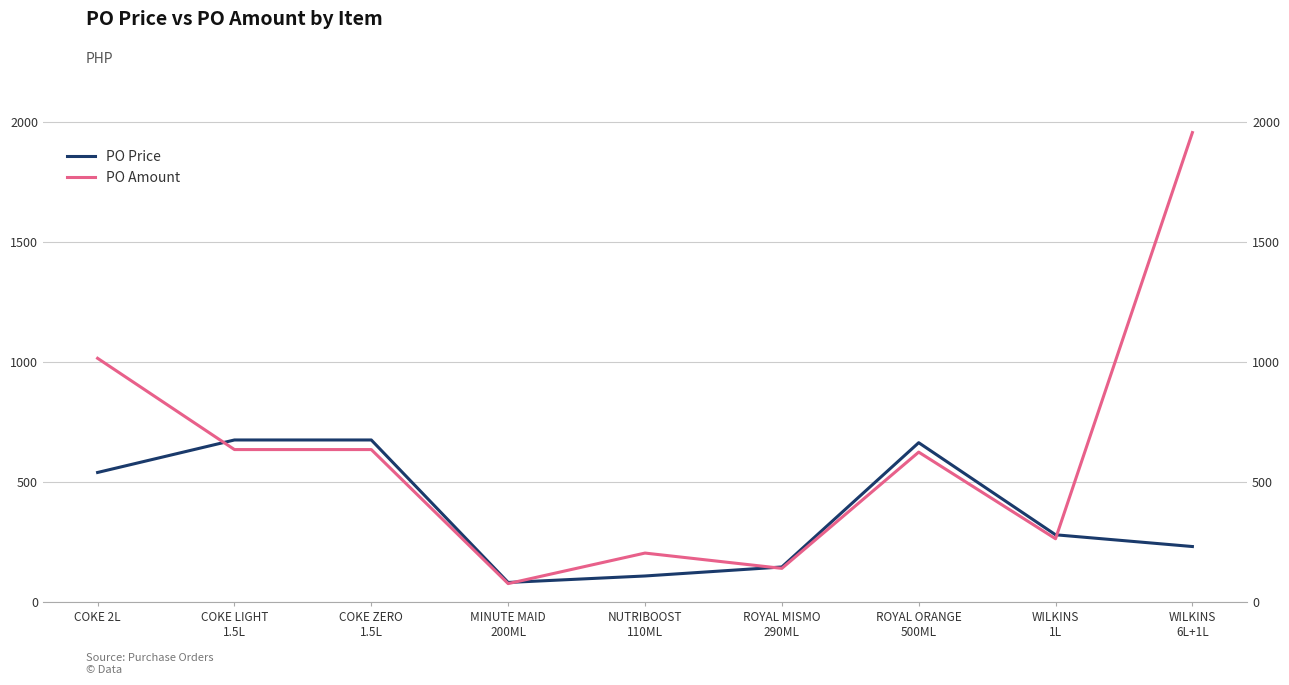

Which label corresponds to the smallest value in the chart?

MINUTE MAID
200ML